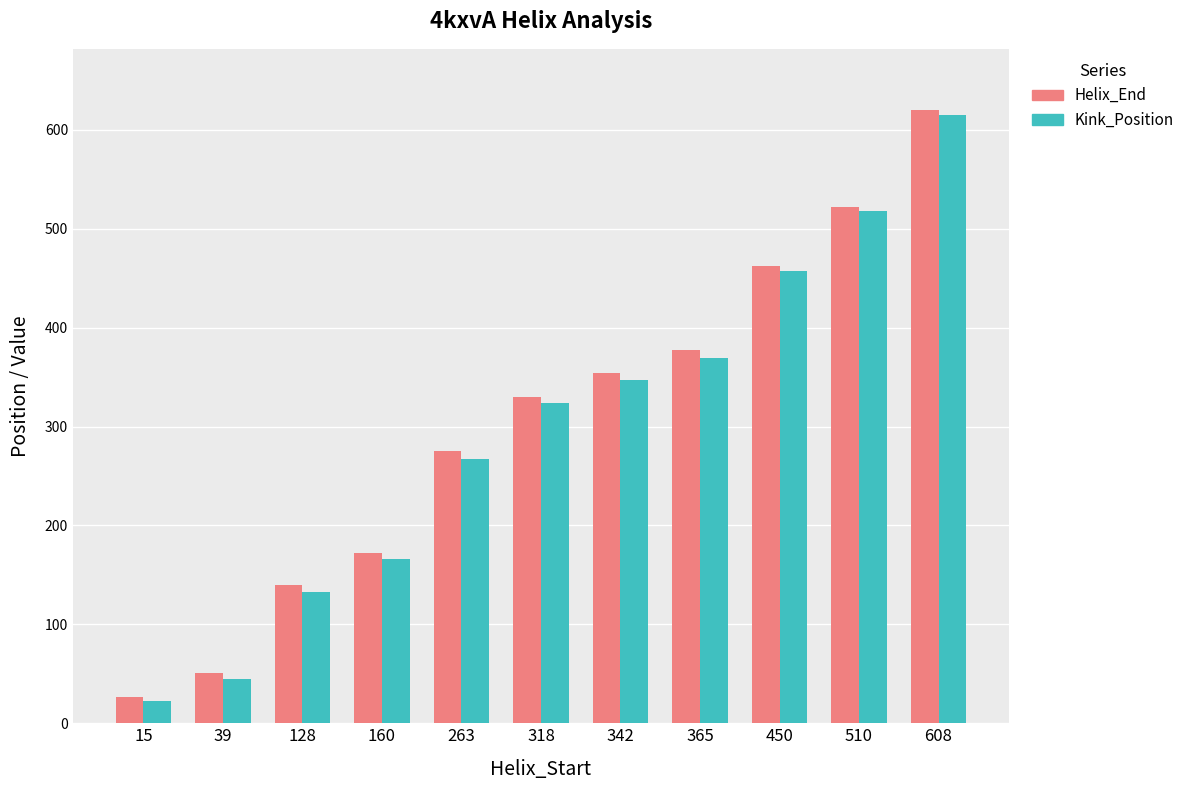

Which series changed the most between 128 and 608?

Kink_Position